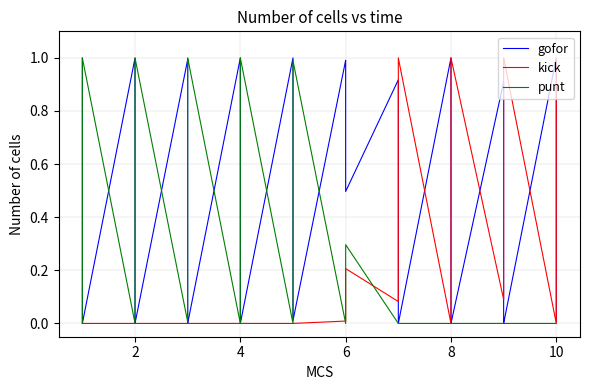

In punt, how many points are higher than both neighbors (excluding endpoints)?

6